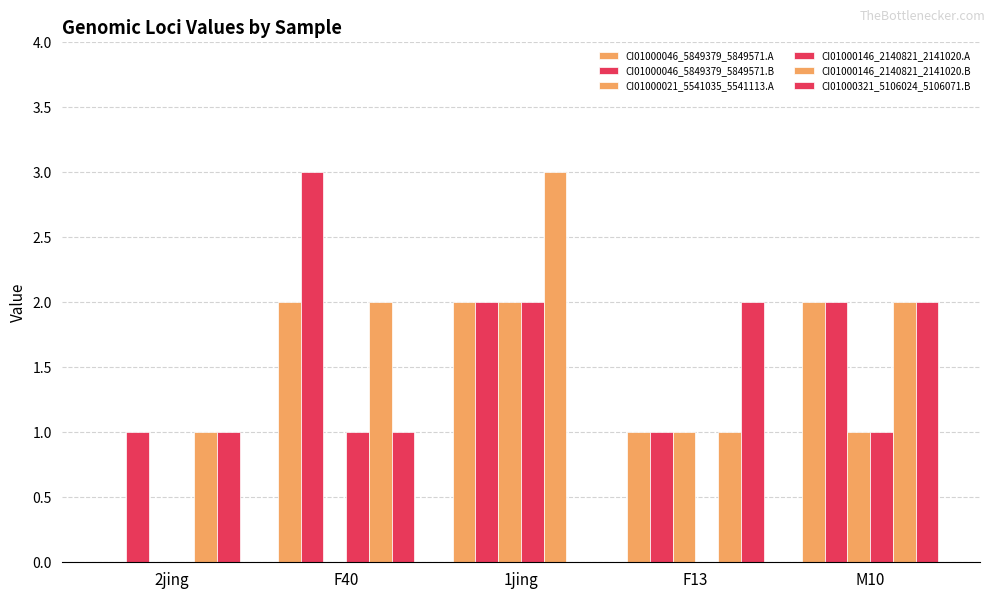

How many groups of bars are there?

5